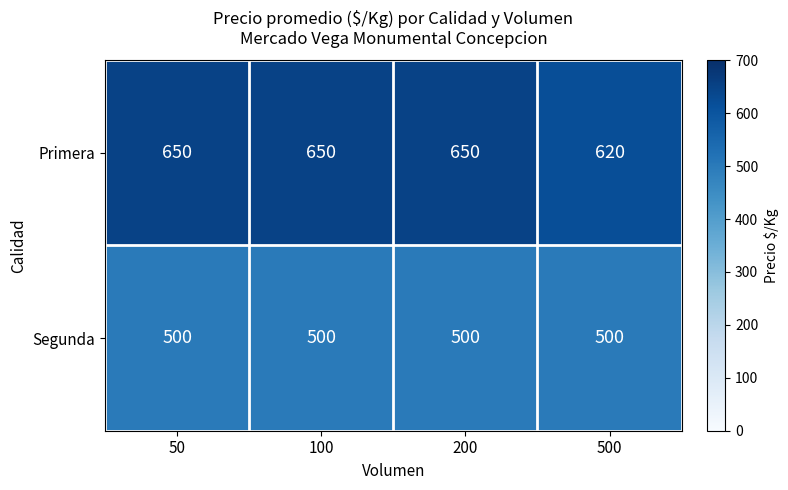

What is the smallest value displayed?

500